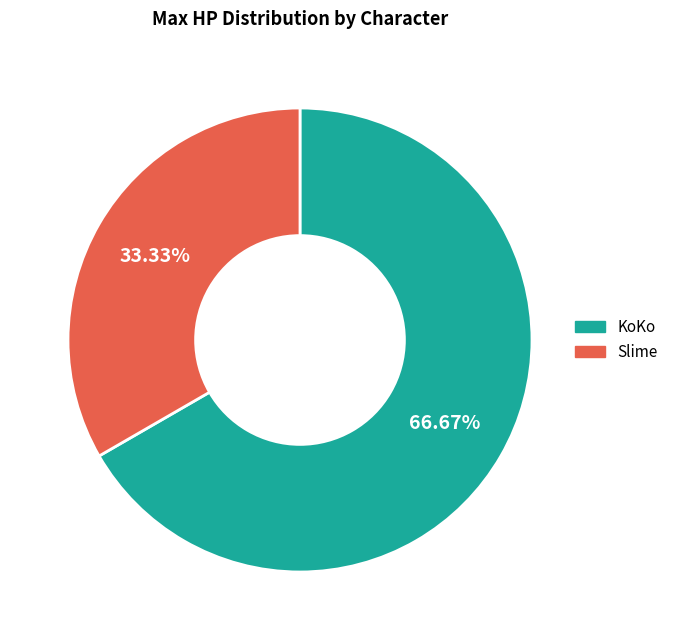

What is the ratio of the value at KoKo to the value at Slime?

2.0